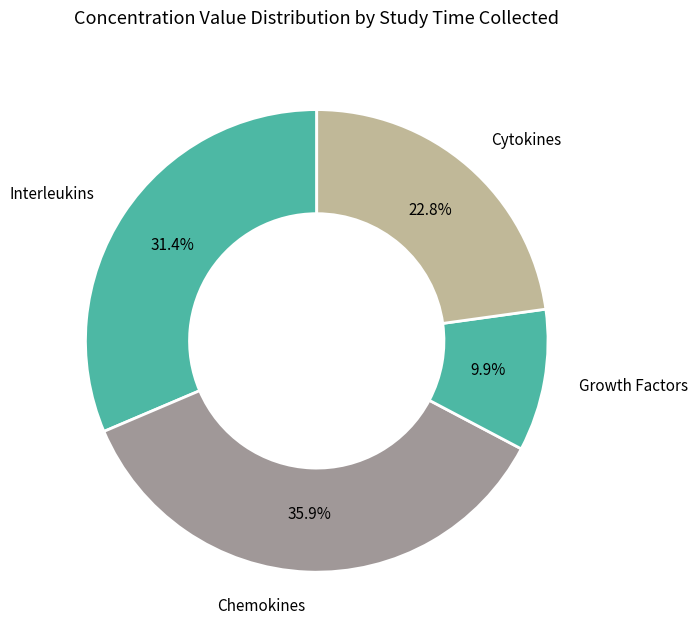

Rank the categories by value from lowest to highest.

Growth Factors, Cytokines, Interleukins, Chemokines